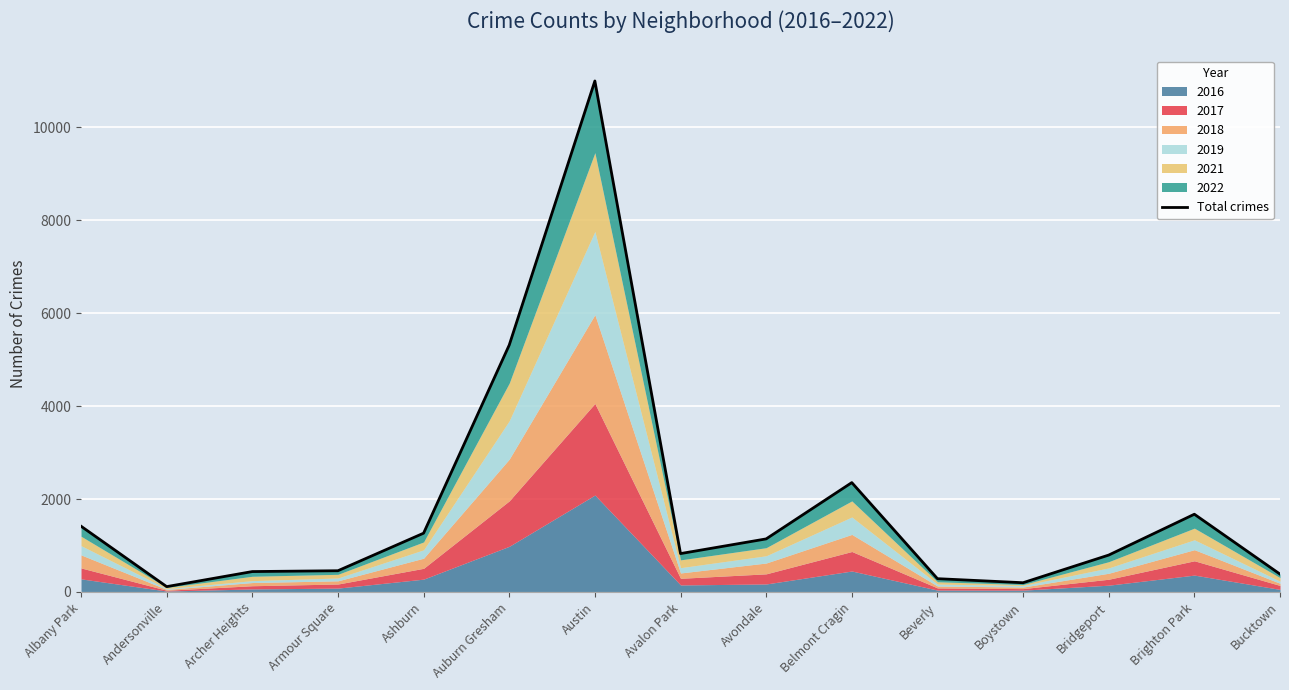

What is the label of the 14th point from the left?

Brighton Park